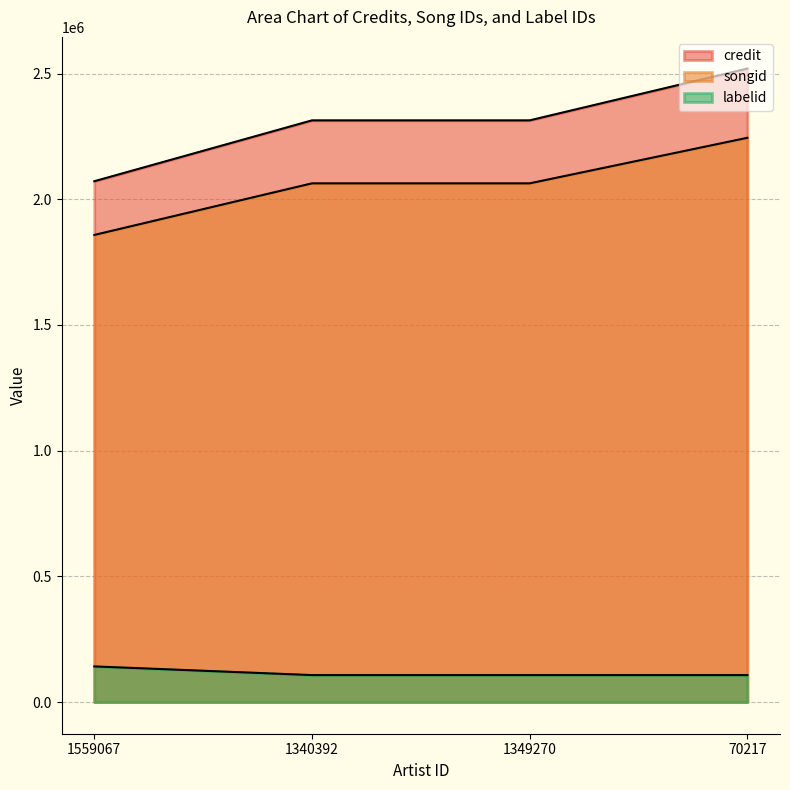

True or false: credit and songid cross at least once.

False